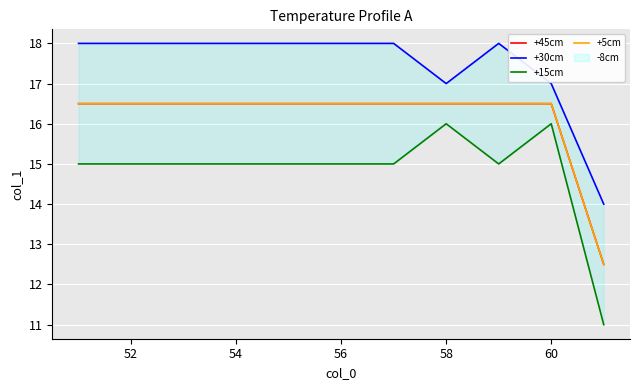

At how many categories does at least one series exceed 17?

8